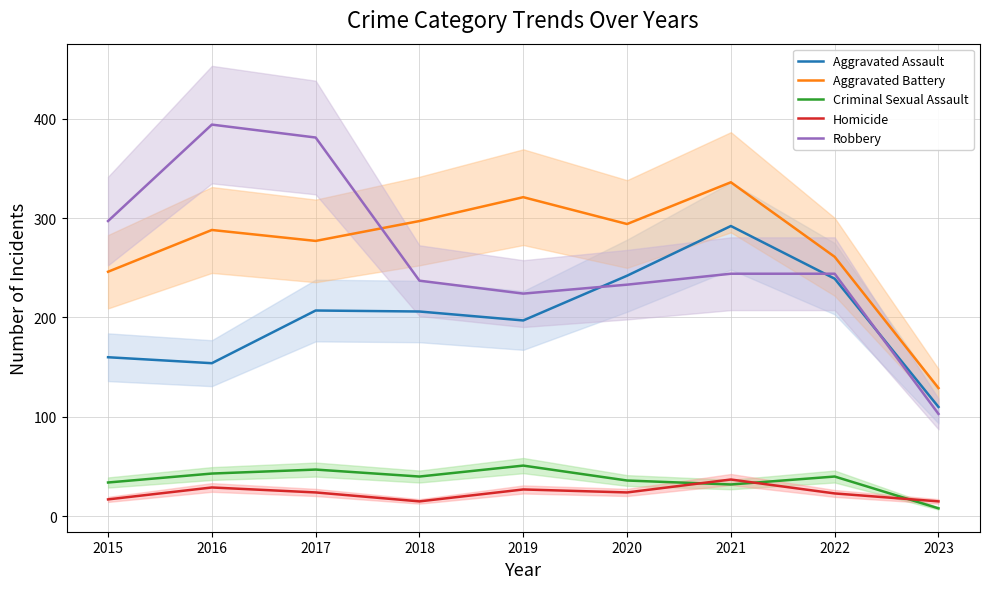

How many categories are shown in the chart?

9